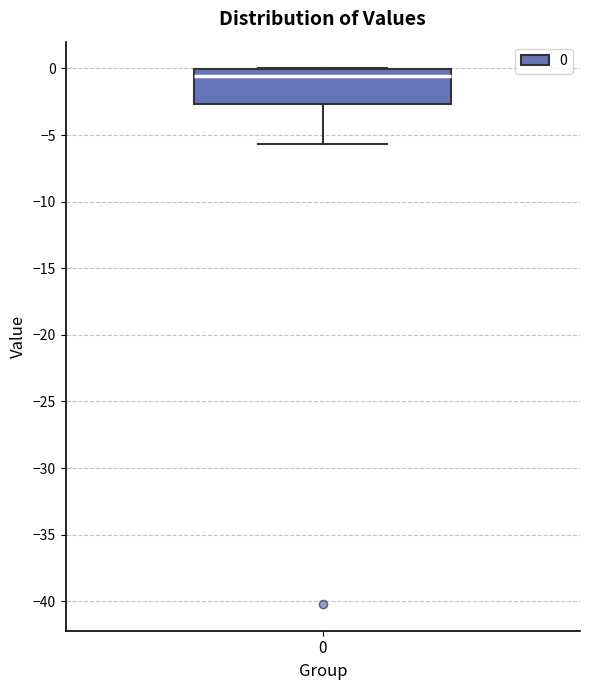

Where is the upper edge of the box at x = 0 on the y-axis? The values are not printed on the chart, so give them approximately, as read against the axis.

0.0